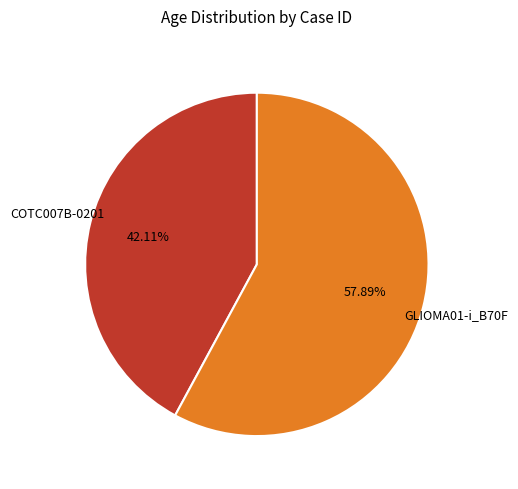

Does any single category account for the majority?

Yes